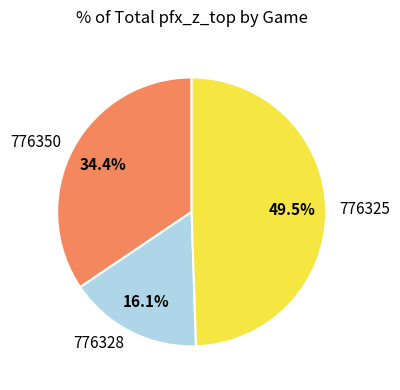

Combined, what portion of the pie is 776325 and 776350?

83.9%